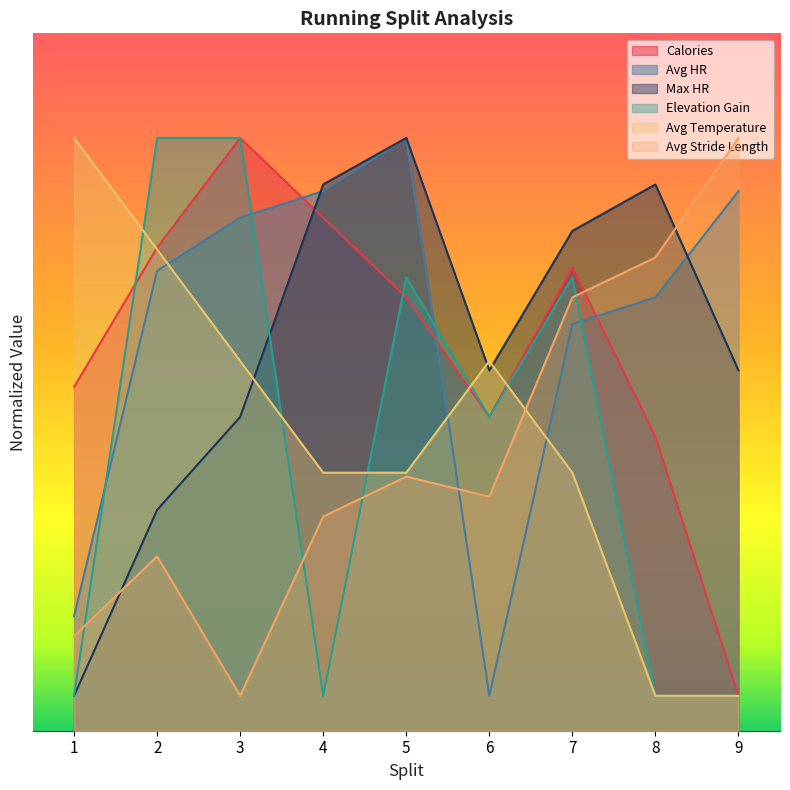

Which category has the highest value in the Elevation Gain series?

2